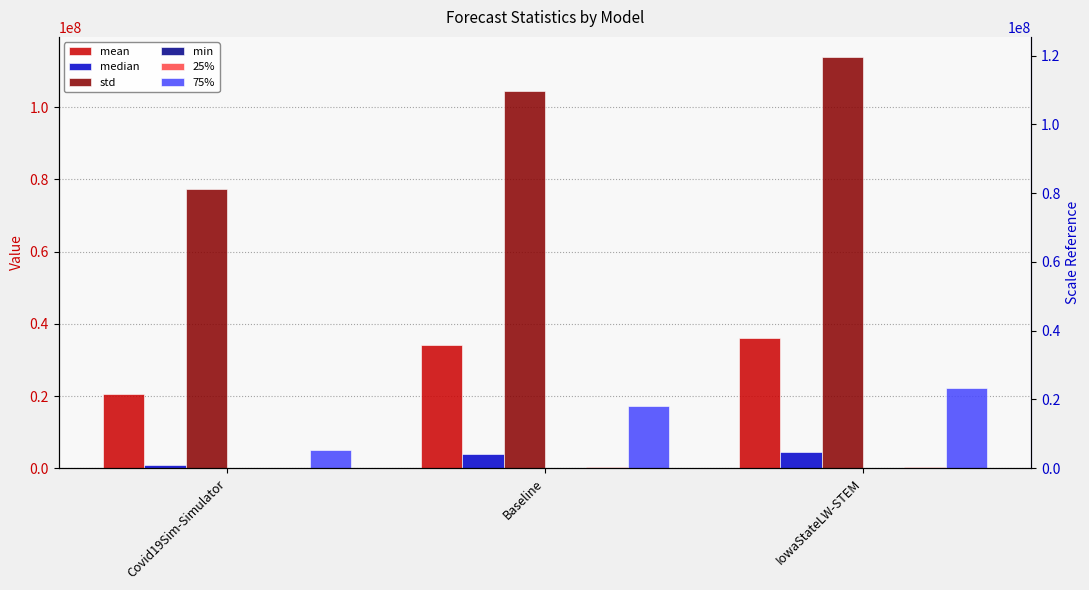

Read the 75% value at IowaStateLW-STEM.

22179420.5